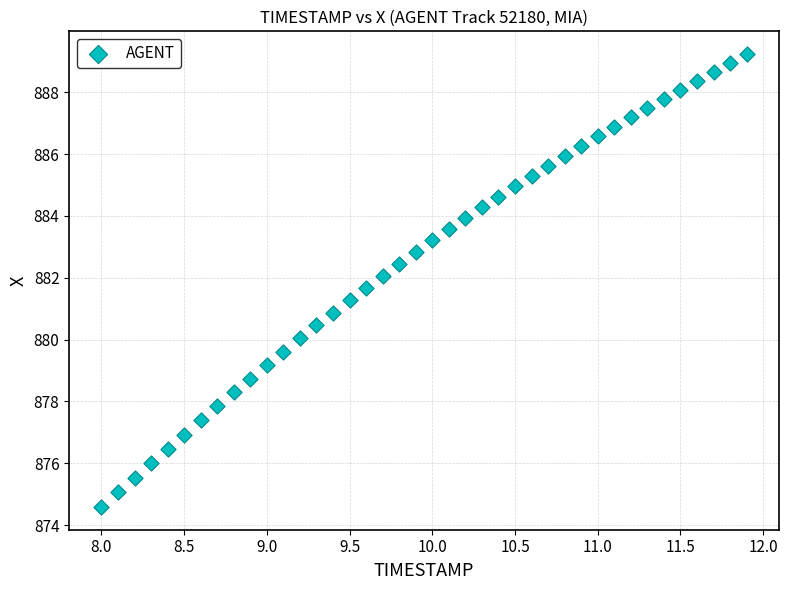

What is the range of X values (max minus min)?

3.9